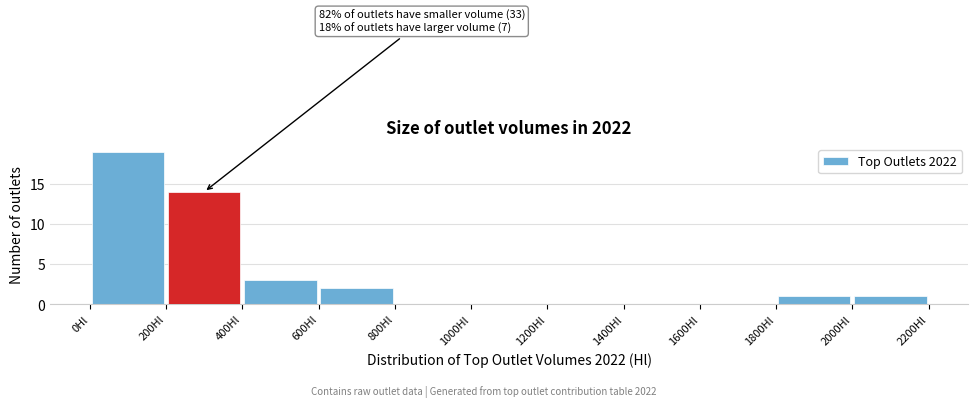

Over which range of the x-axis is the bar tallest?

0 to 200